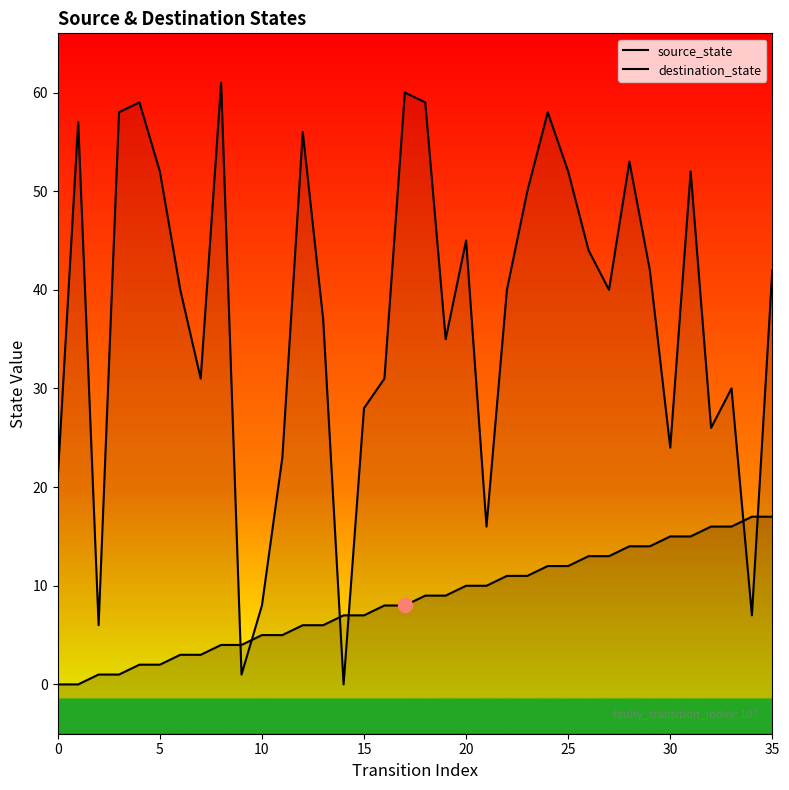

What is the total value across all series at 11?

28